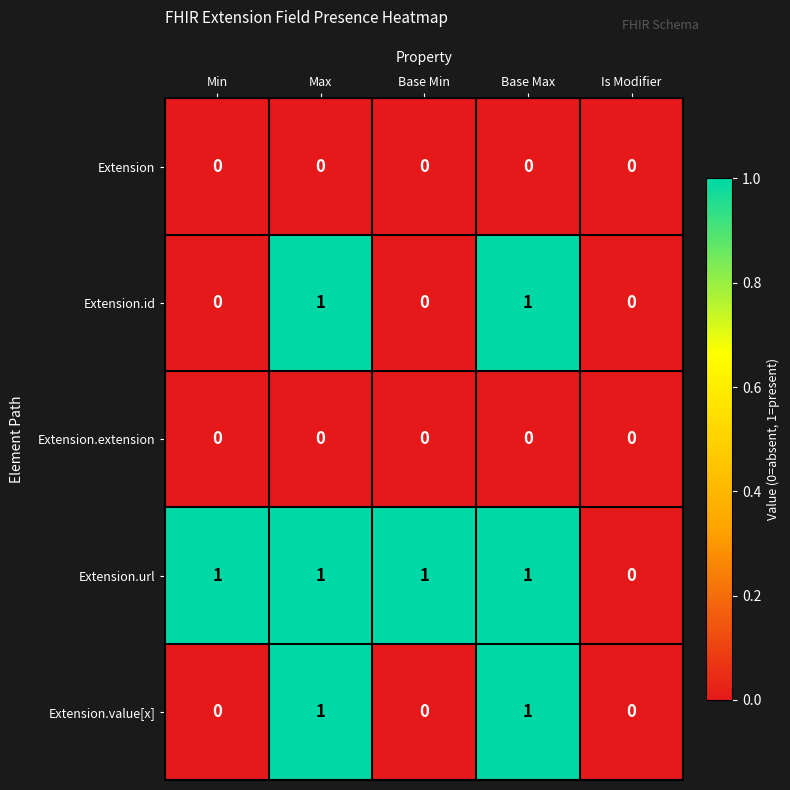

Is the value of Extension.extension at Max greater than the value of Extension.url at Base Max?

No